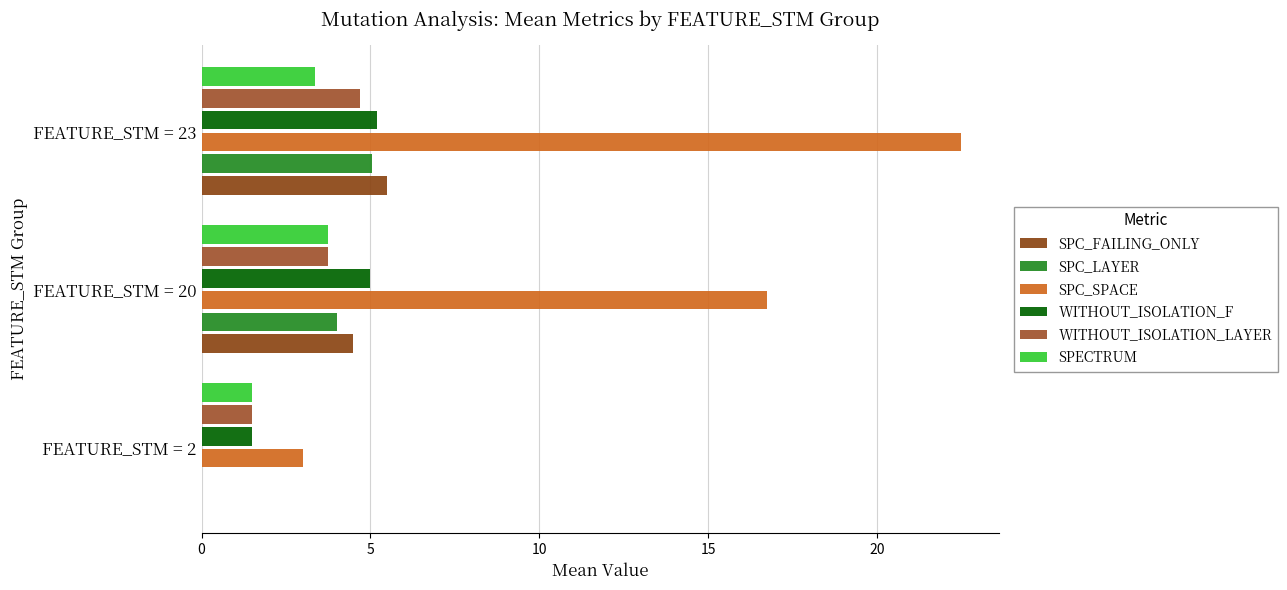

What are all the series names shown in the legend?

SPC_FAILING_ONLY, SPC_LAYER, SPC_SPACE, WITHOUT_ISOLATION_F, WITHOUT_ISOLATION_LAYER, SPECTRUM